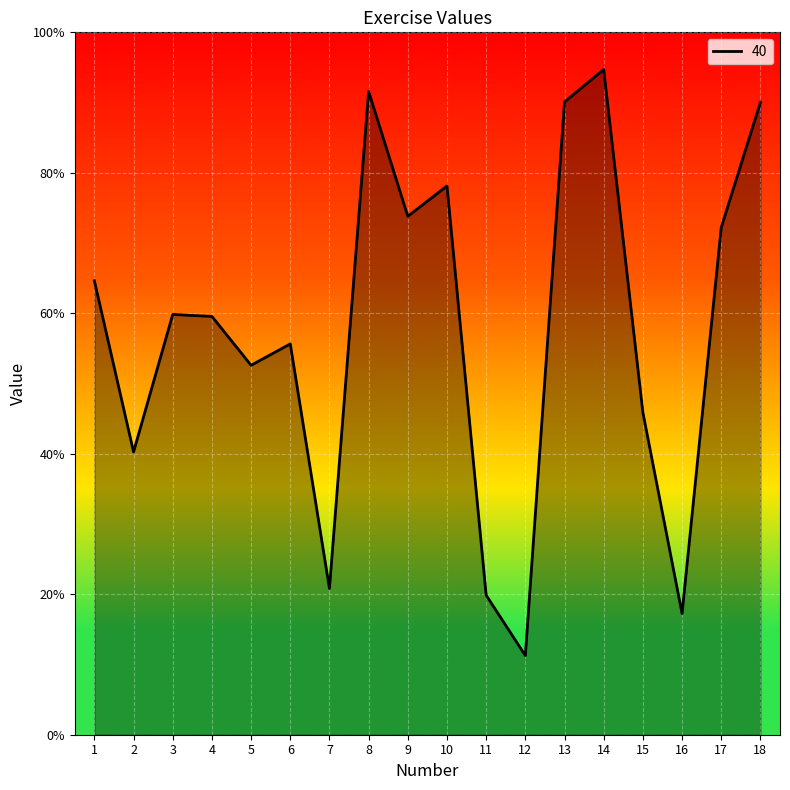

List the labels in order of value, largest first.

14, 8, 13, 18, 10, 9, 17, 1, 3, 4, 6, 5, 15, 2, 7, 11, 16, 12